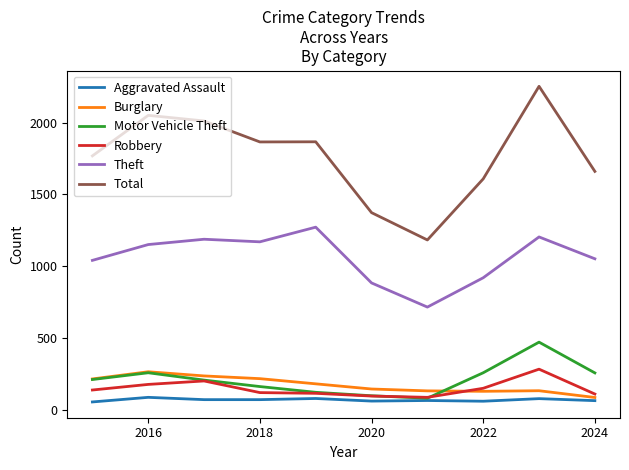

What is the difference between the second highest and minimum values in the Theft series?

488